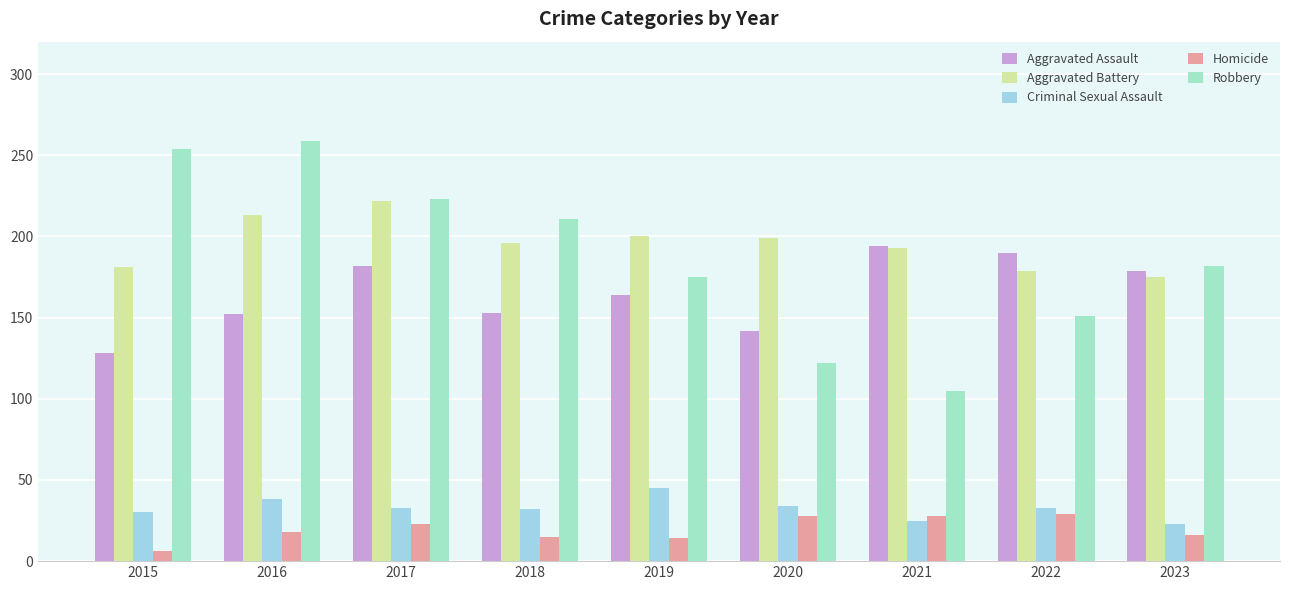

What is the smallest value displayed?

6